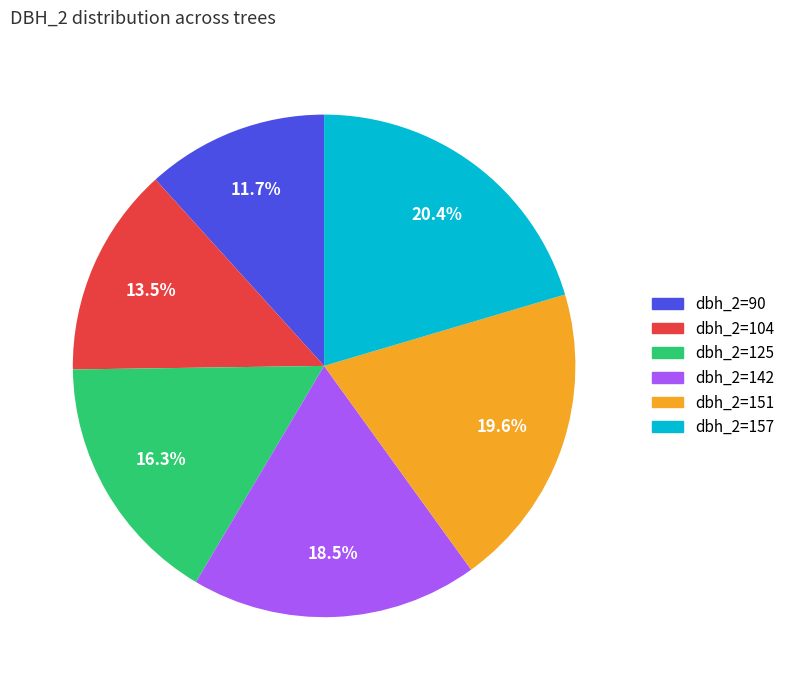

Is there a majority slice in this chart?

No